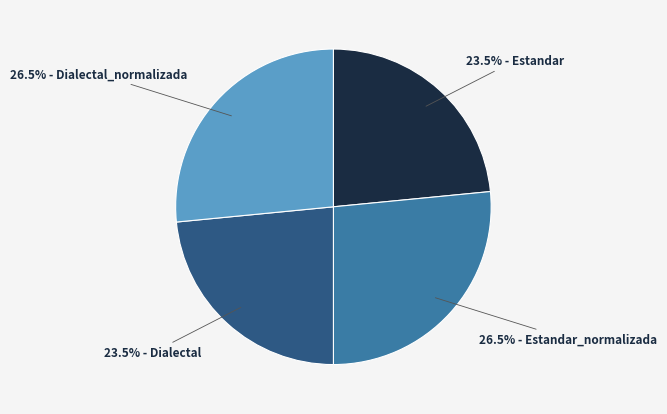

Is there any slice that represents more than half of the pie?

No